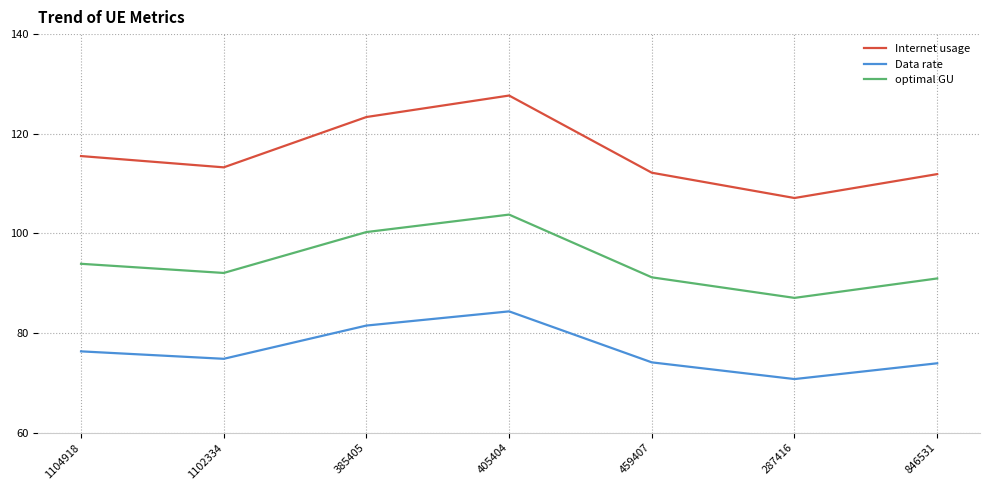

What is the difference between the Internet usage values at 385405 and 1102334?

10.1